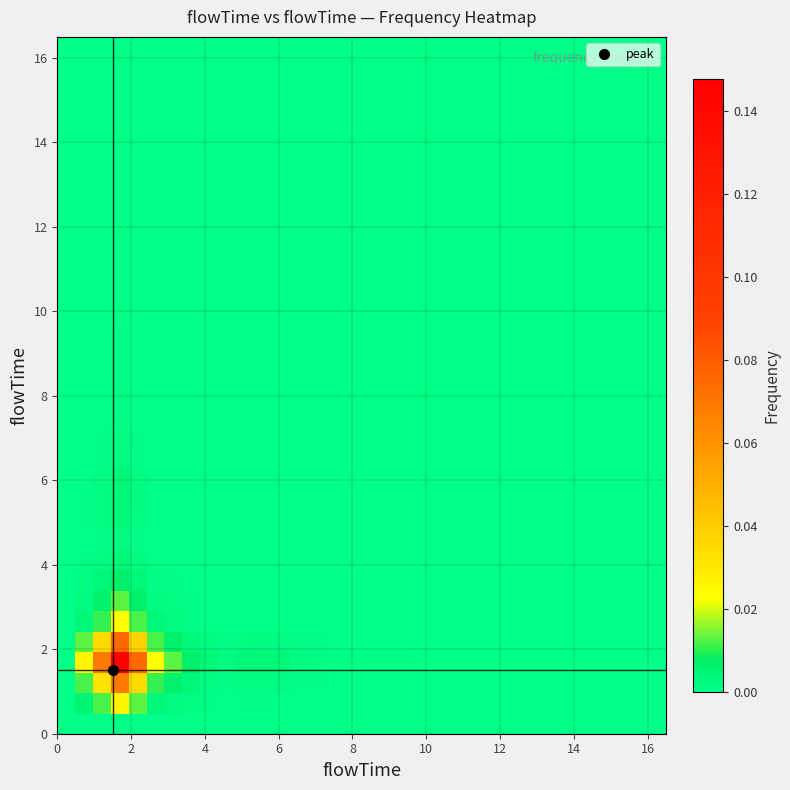

What is the maximum value shown in the chart?

0.1